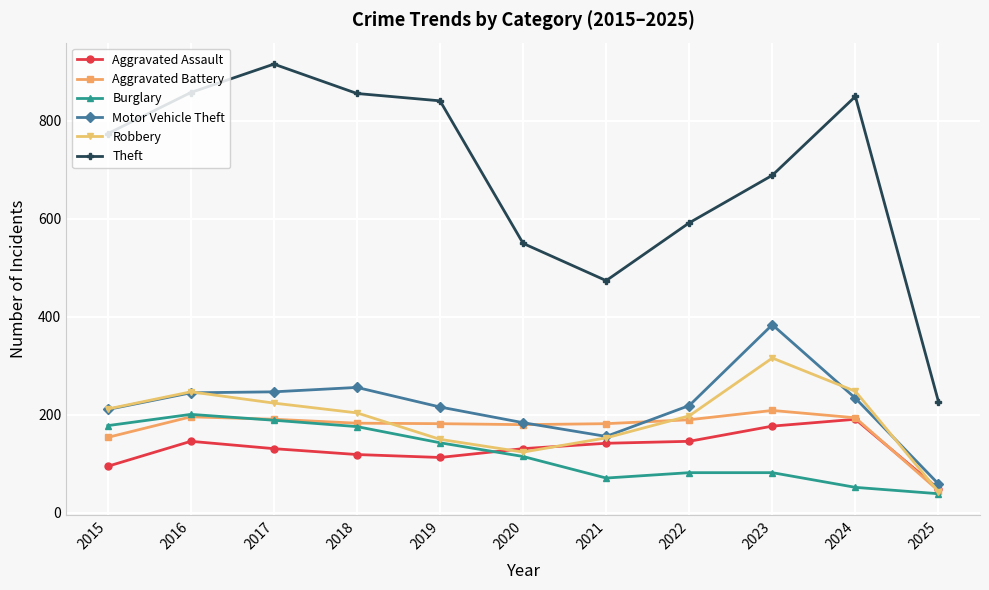

At which category does Robbery reach its first local valley?

2020